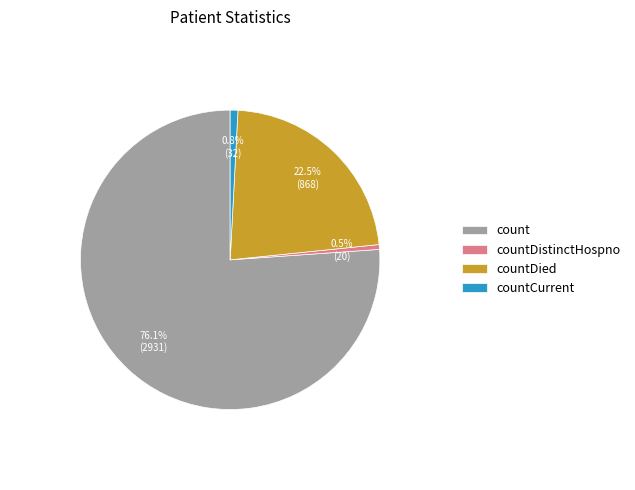

How many slices are in this pie chart?

4